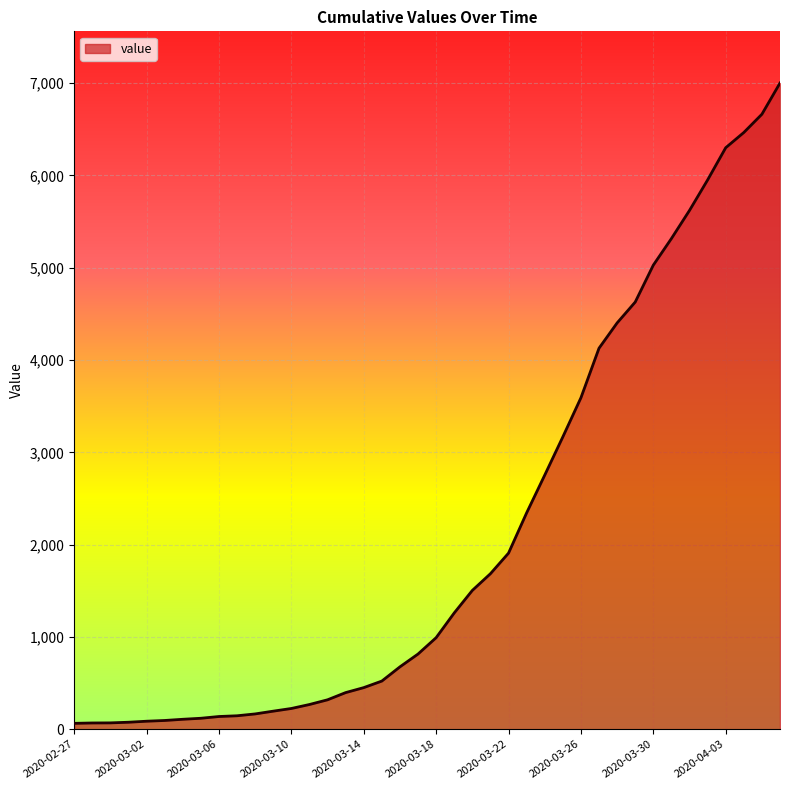

What is the greatest value displayed?

7001